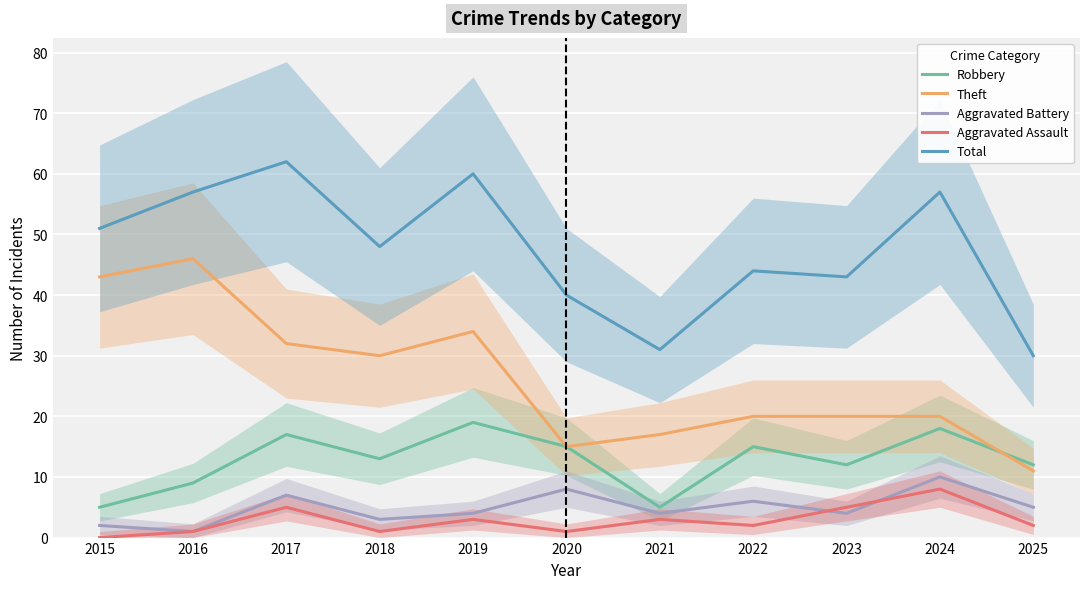

Reading left to right, what are all the values shown in this chart?

Robbery: 2015=5	2016=9	2017=17	2018=13	2019=19	2020=15	2021=5	2022=15	2023=12	2024=18	2025=12
Theft: 2015=43	2016=46	2017=32	2018=30	2019=34	2020=15	2021=17	2022=20	2023=20	2024=20	2025=11
Aggravated Battery: 2015=2	2016=1	2017=7	2018=3	2019=4	2020=8	2021=4	2022=6	2023=4	2024=10	2025=5
Aggravated Assault: 2015=0	2016=1	2017=5	2018=1	2019=3	2020=1	2021=3	2022=2	2023=5	2024=8	2025=2
Total: 2015=51	2016=57	2017=62	2018=48	2019=60	2020=40	2021=31	2022=44	2023=43	2024=57	2025=30